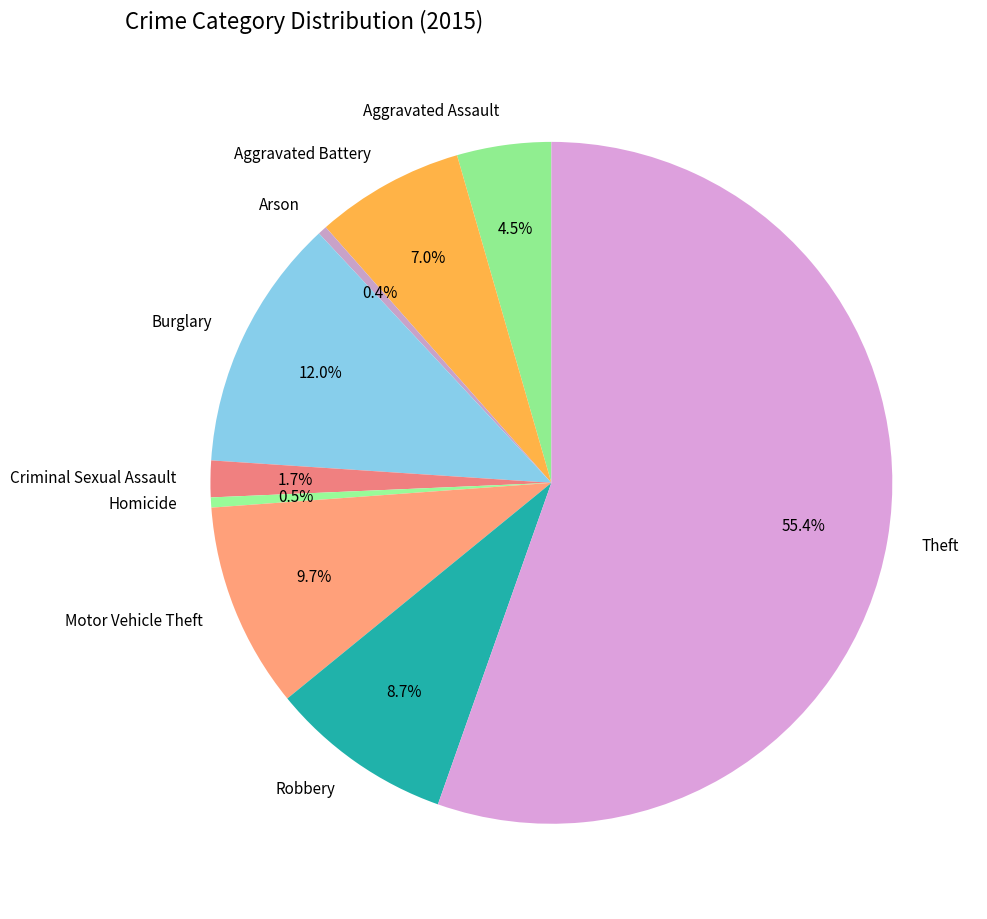

Approximately how many times larger is the value at Homicide compared to Robbery?

0.1